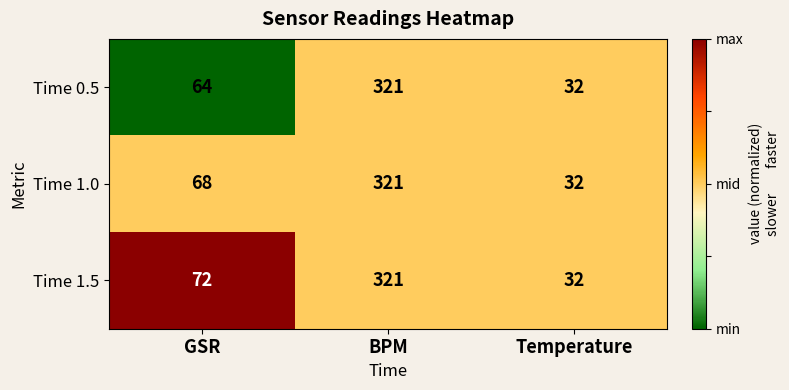

What is the total value across all series at Temperature?

96